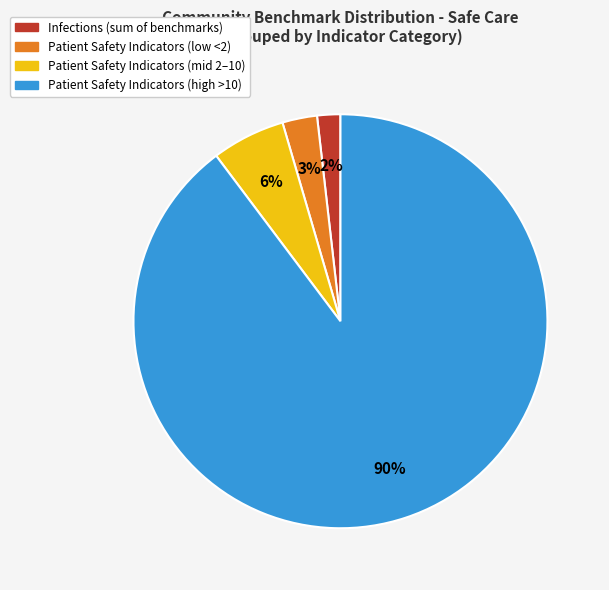

Combined, do Patient Safety Indicators (low <2) and Patient Safety Indicators (high >10) account for over 50%?

Yes